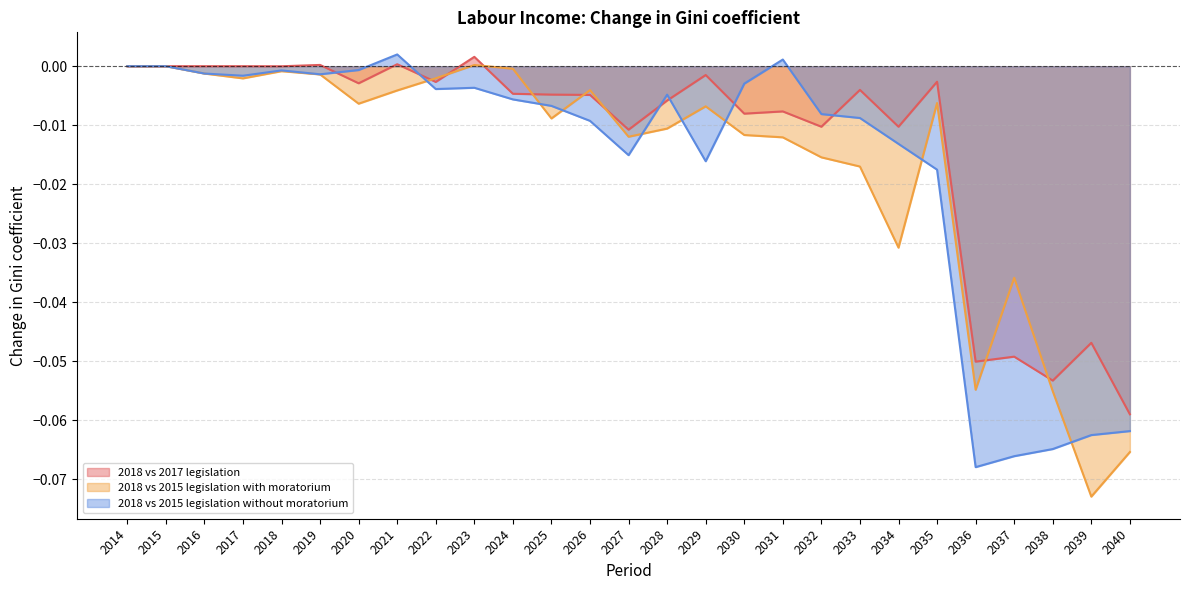

At which label does 2018 vs 2015 legislation without moratorium first exceed 0?

2021